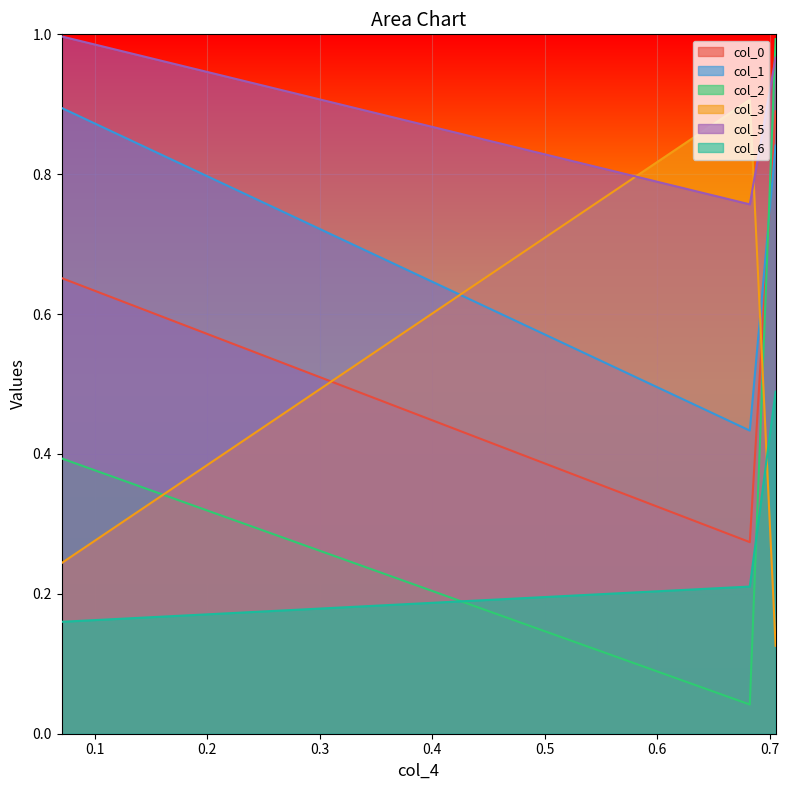

Which series has the widest spread of values?

col_2